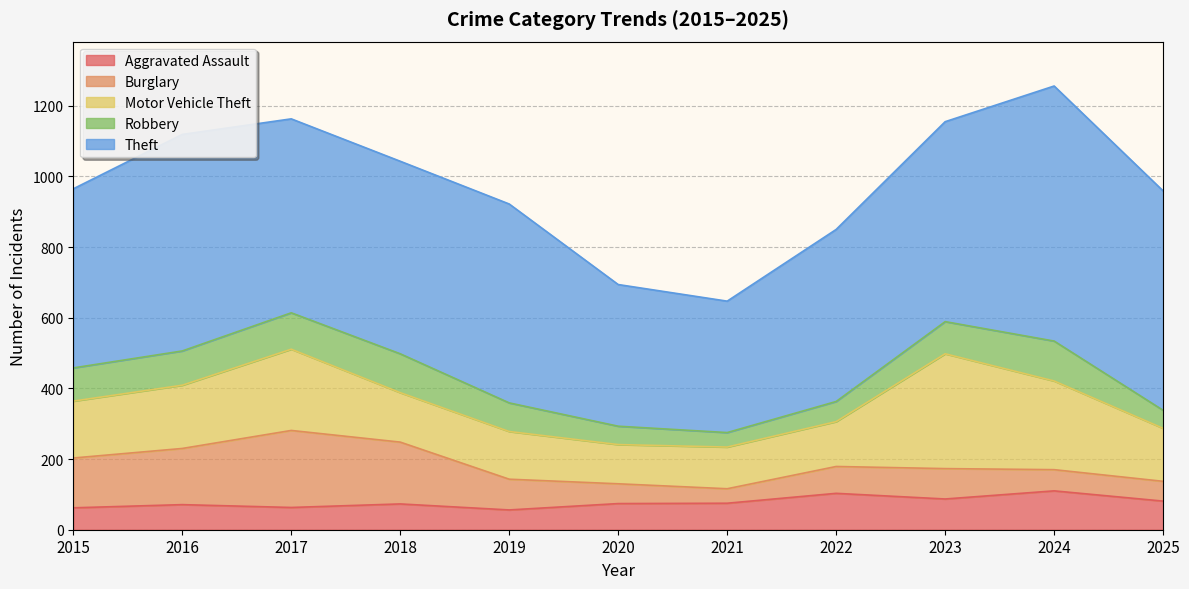

Count the number of categories in the chart.

11